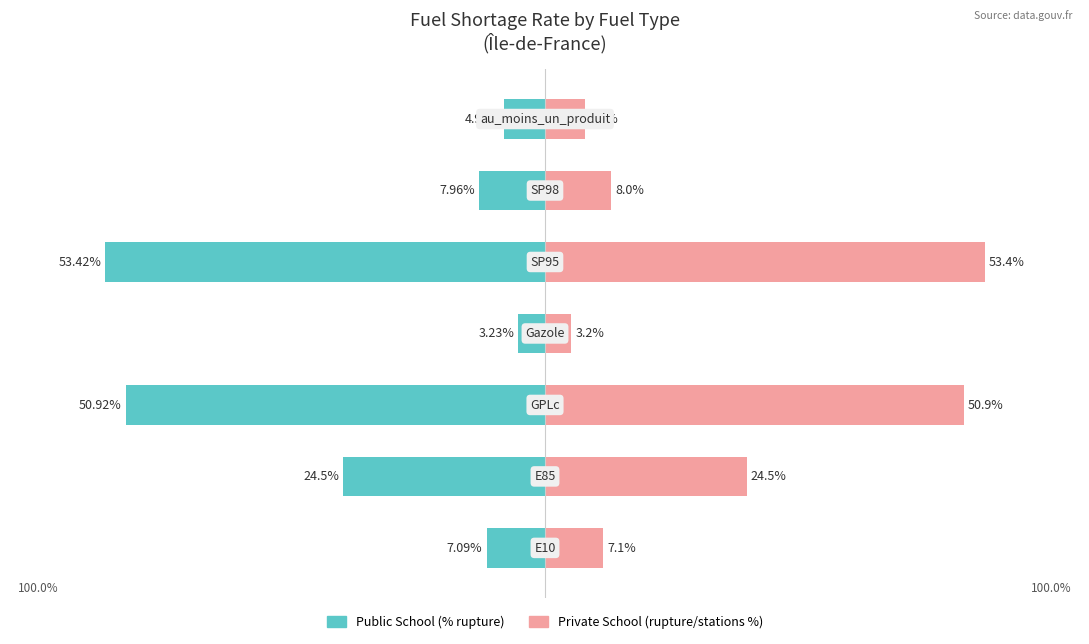

How many data points in Private School are above 8?

3